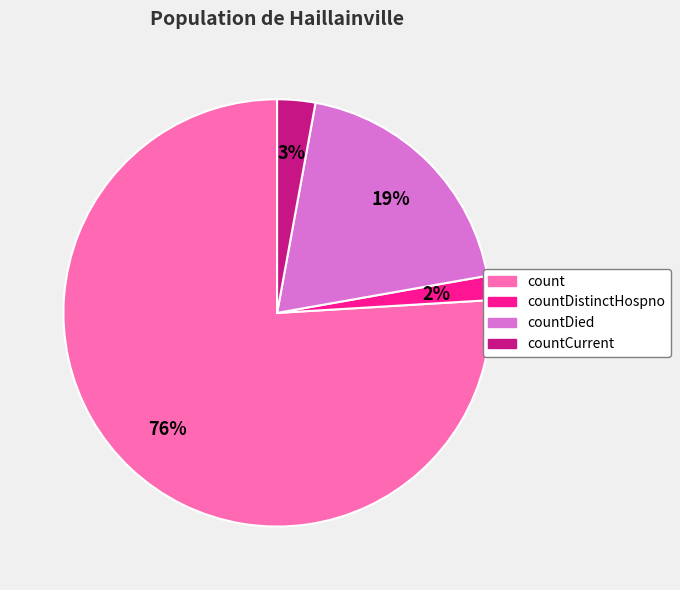

How many slices are in this pie chart?

4